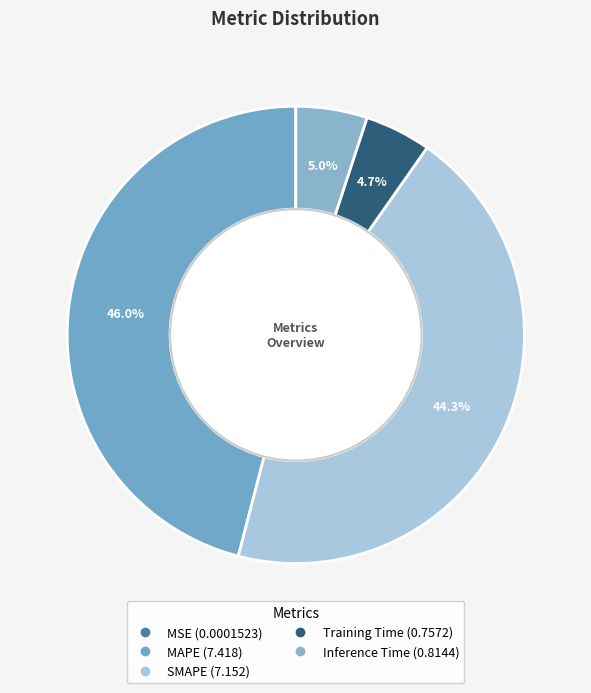

To the nearest percent, what is the difference between the largest and smallest slice percentages?

46%